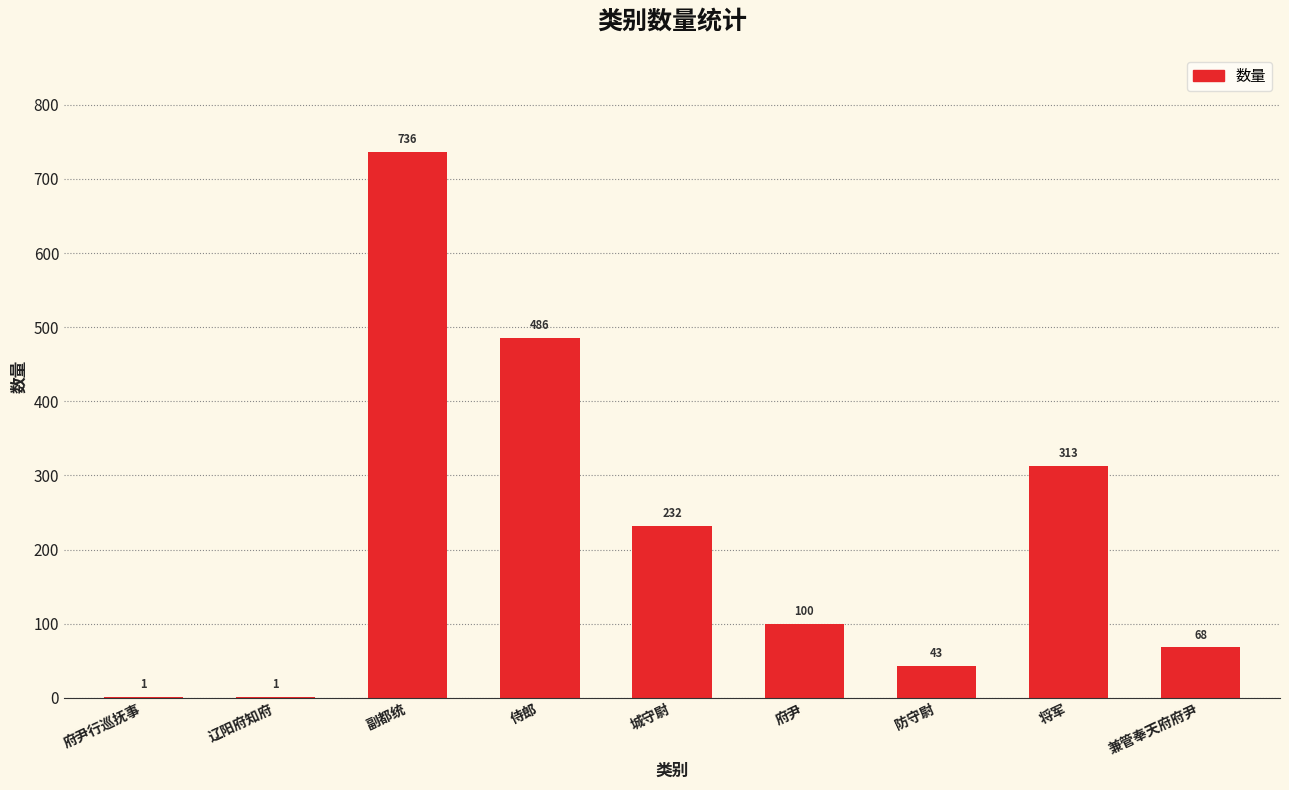

What is the maximum value shown in the chart?

736